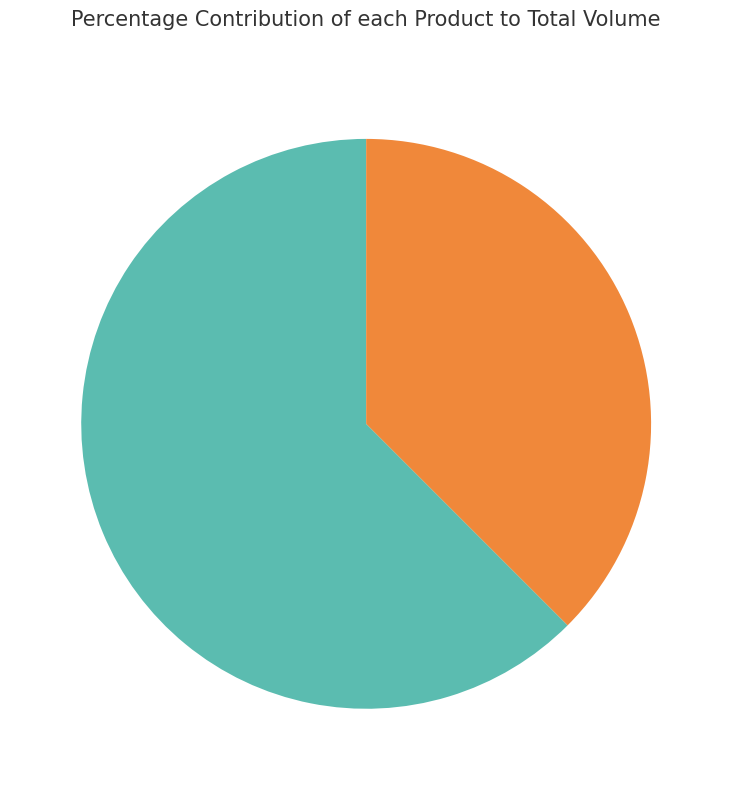

Do 1 and 0 together represent more than half of the pie?

Yes